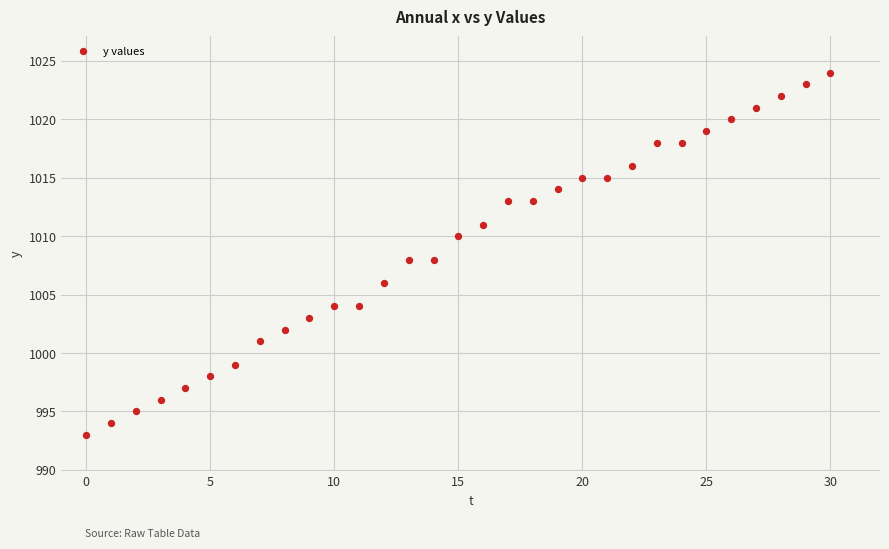

What is the range of Y values (max minus min)?

31